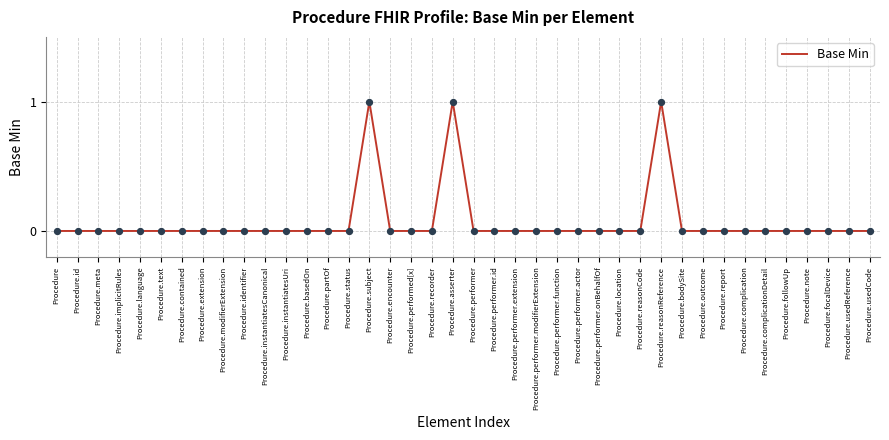

Between Procedure.usedCode and Procedure.subject, which is larger?

Procedure.subject